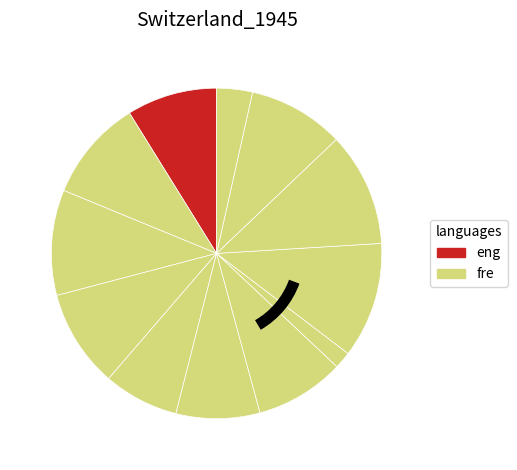

How many slices are in this pie chart?

12